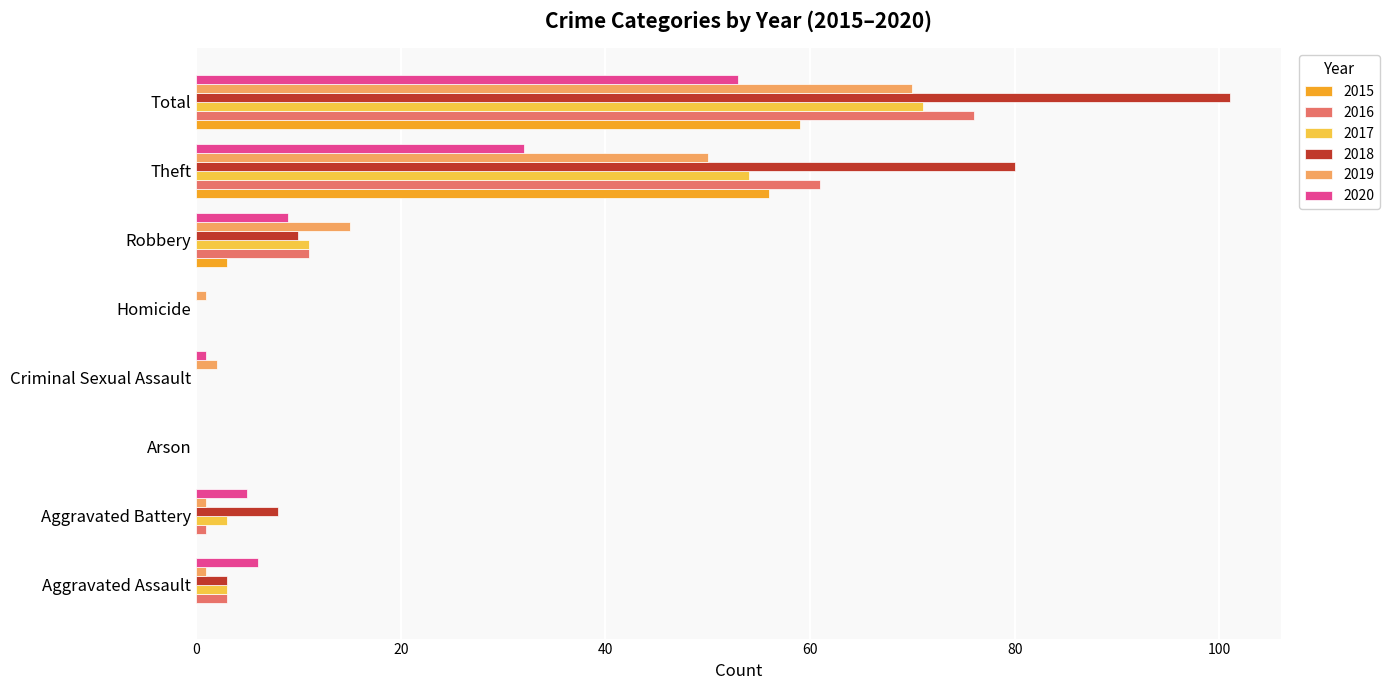

What is the total value across all series at Robbery?

59